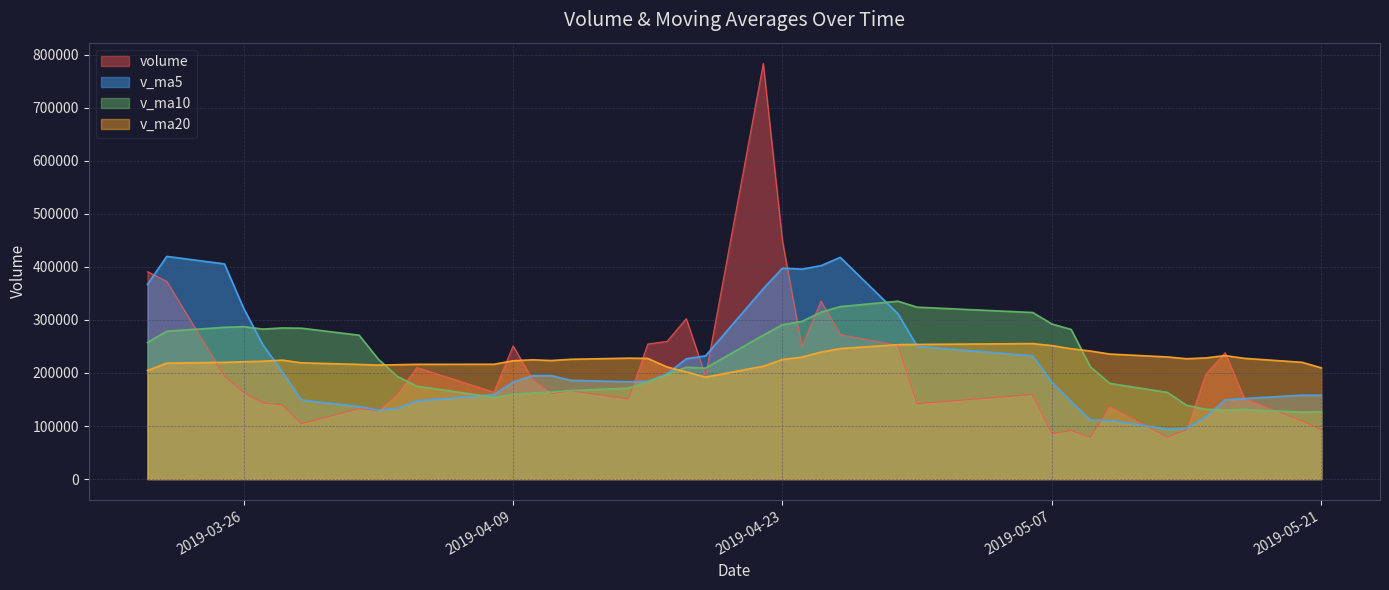

How many lines are shown in the chart?

4